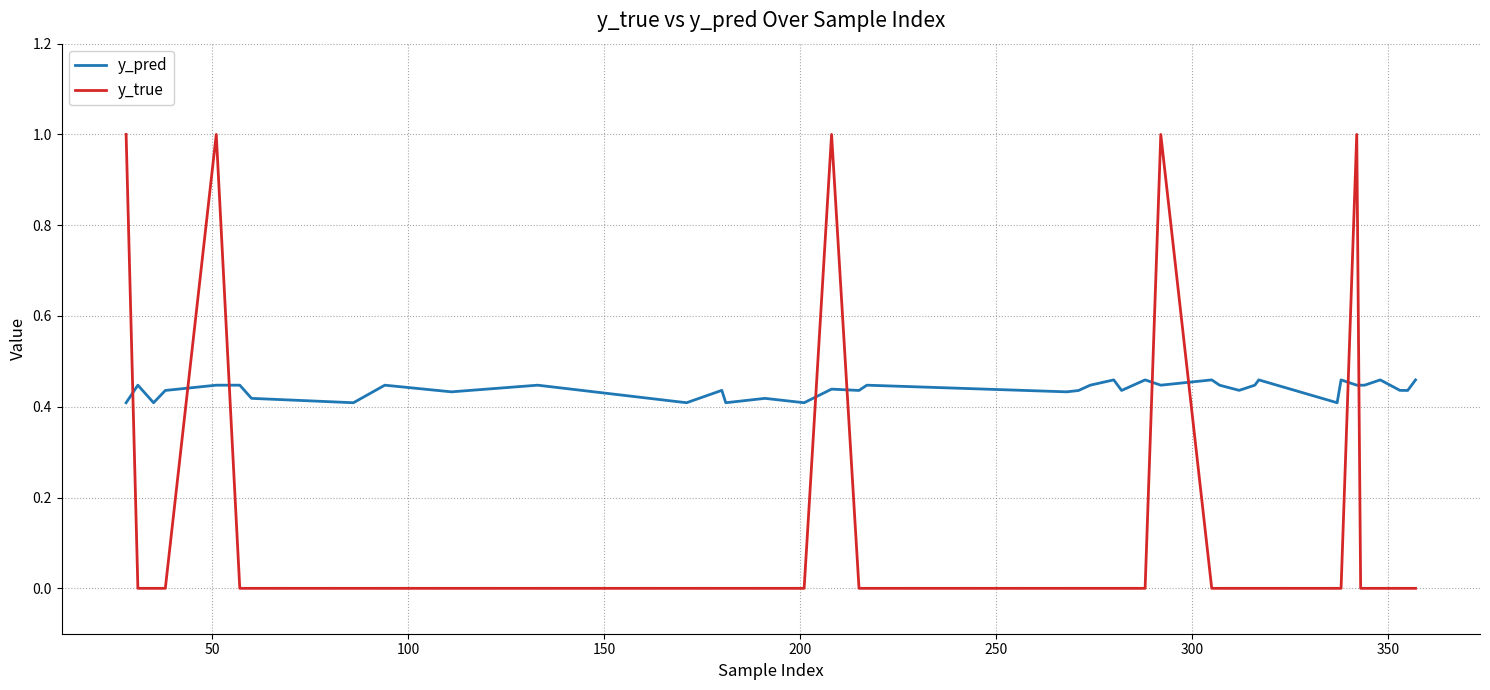

Which series has the largest total across all categories?

y_pred